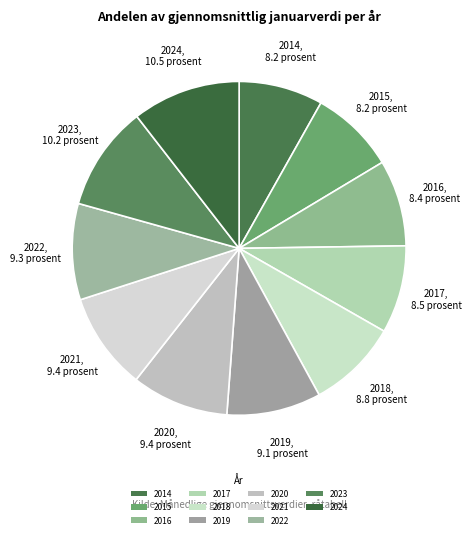

How many segments does this pie chart have?

11